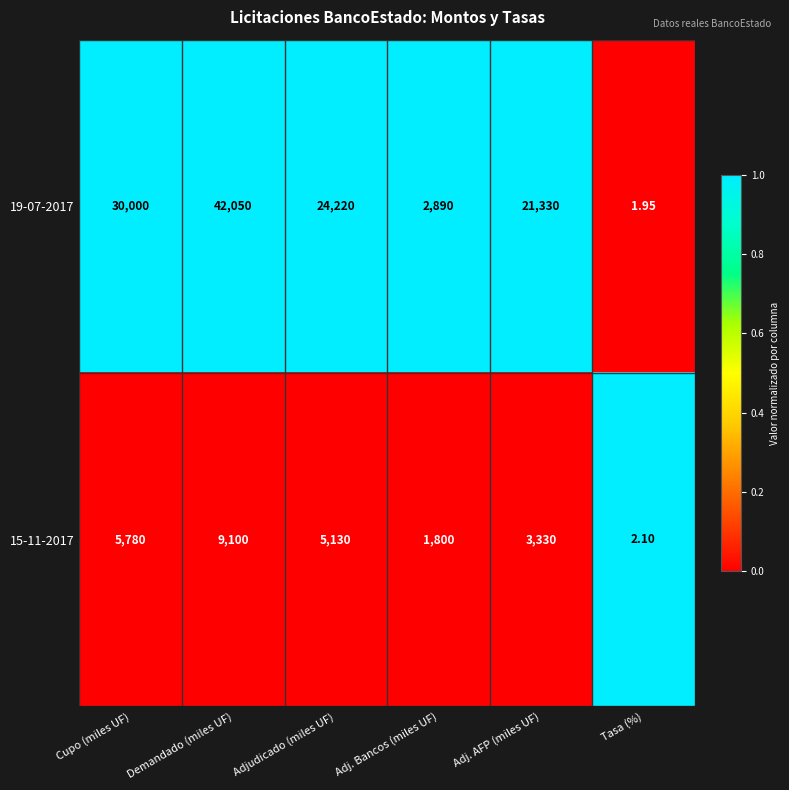

At which category is the sum across all series the highest?

Demandado (miles UF)